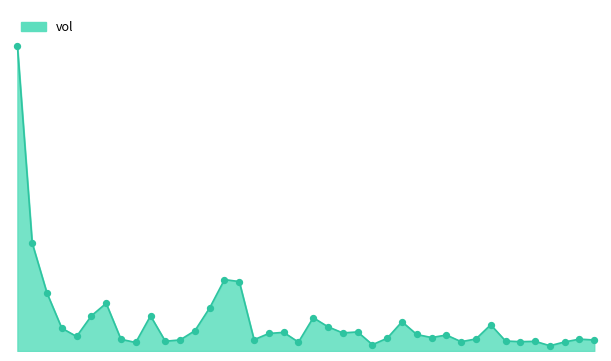

Is this an area chart (filled region under the line)?

Yes